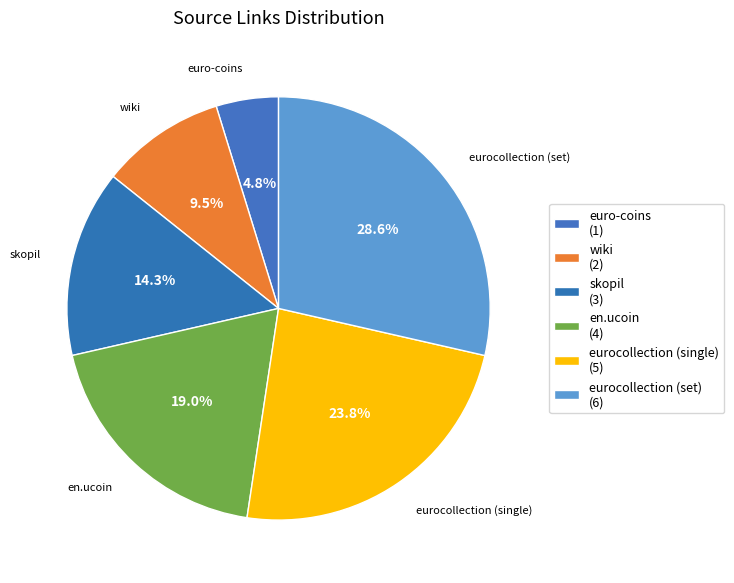

The eurocollection (single) slice represents 38% of the pie. True or false?

False